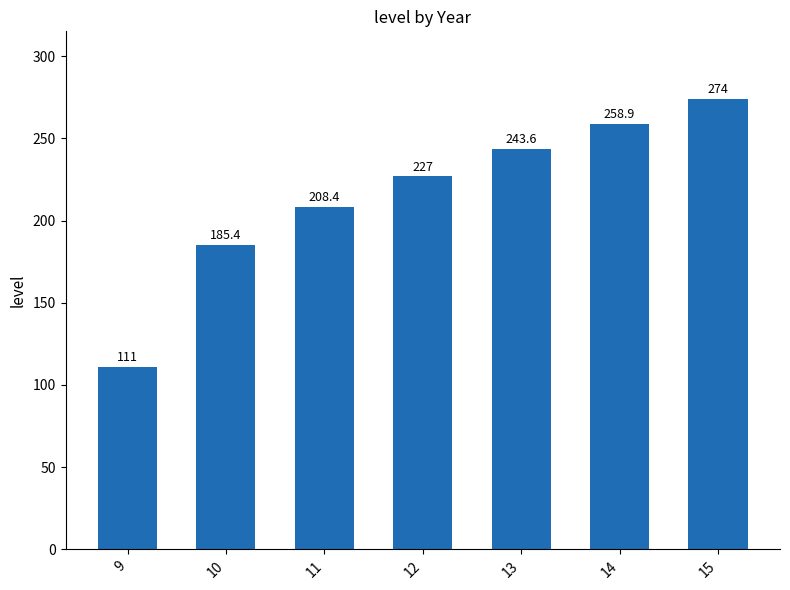

What is the value of the 2nd bar from the left?

185.4